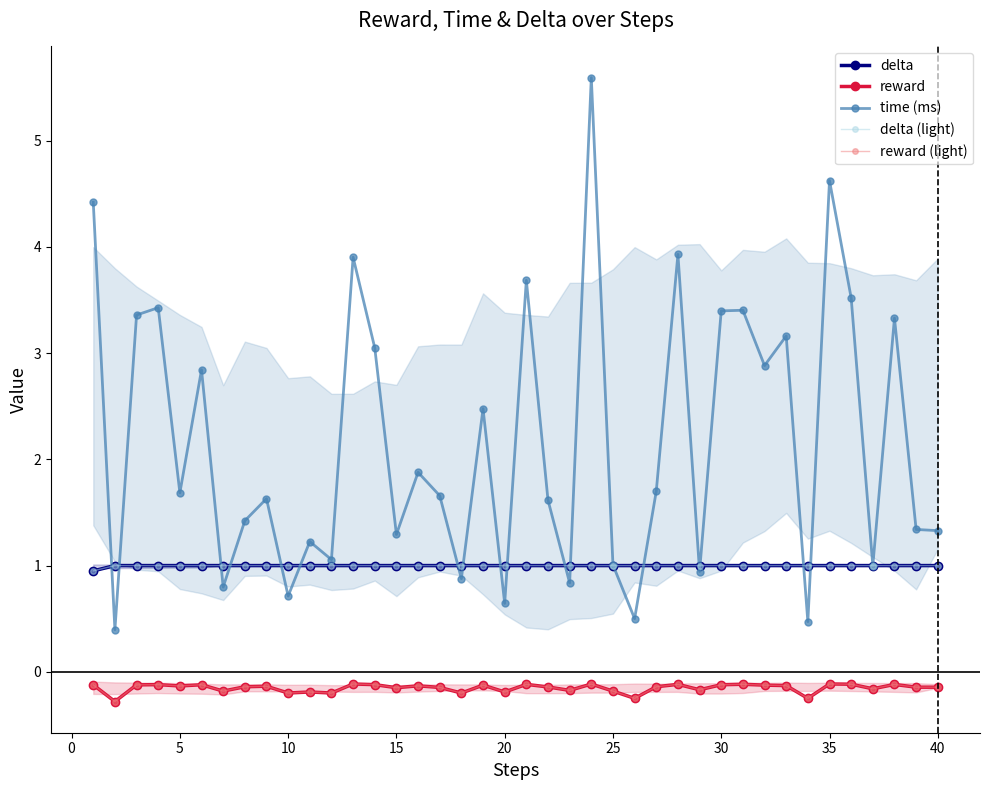

In time (ms), how many points are higher than both neighbors (excluding endpoints)?

14